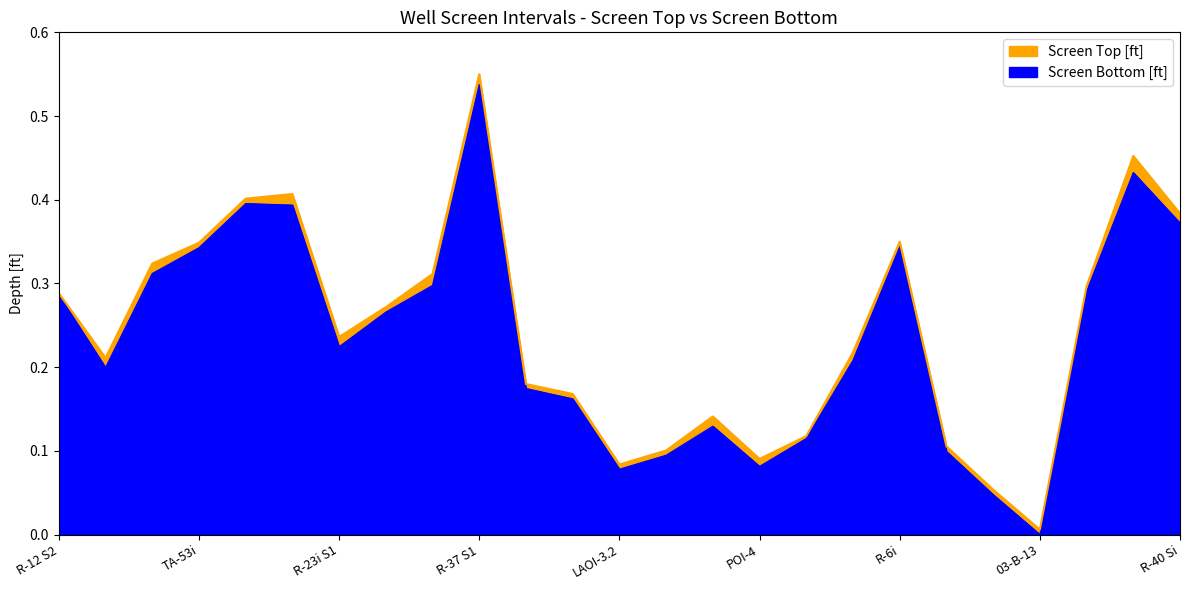

What is the average value of the Screen Top [ft] series?

0.2